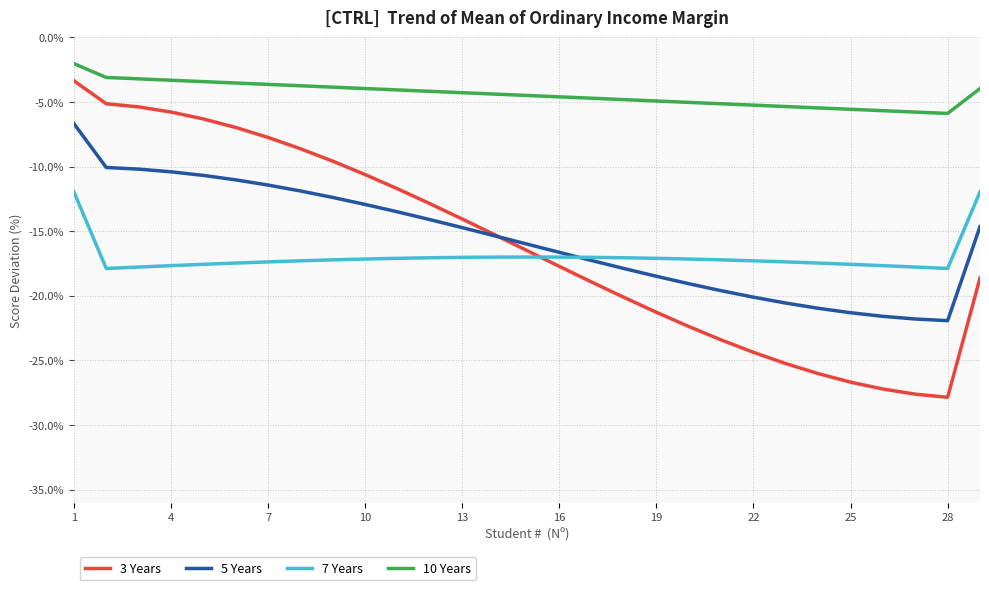

Which series has the largest range (max minus min)?

3 Years